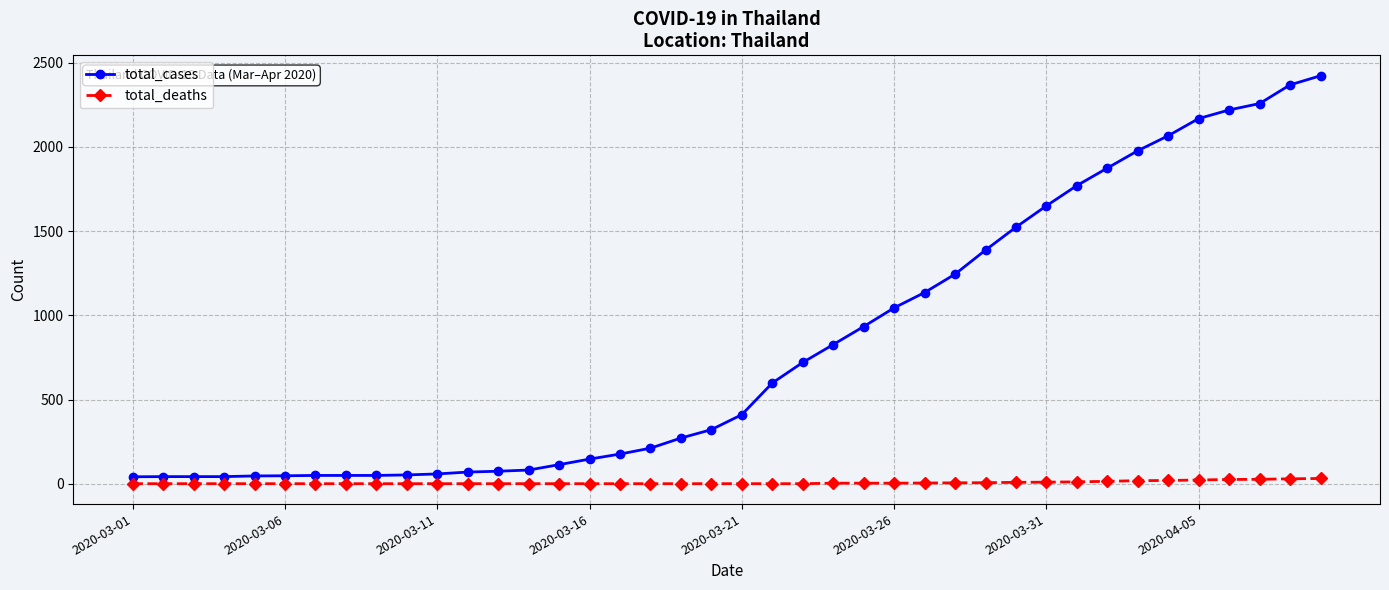

What is the average value of the total_deaths series?

7